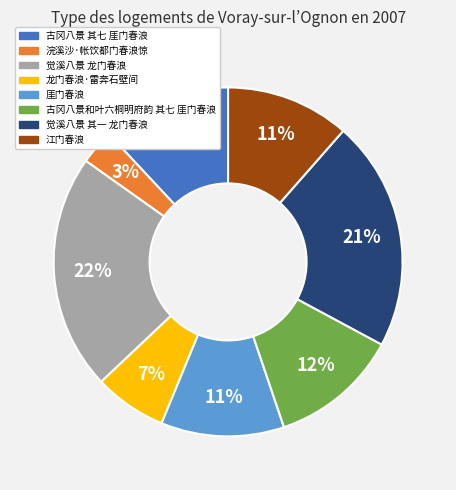

The 觉溪八景 其一 龙门春浪 slice represents 21% of the pie. True or false?

True